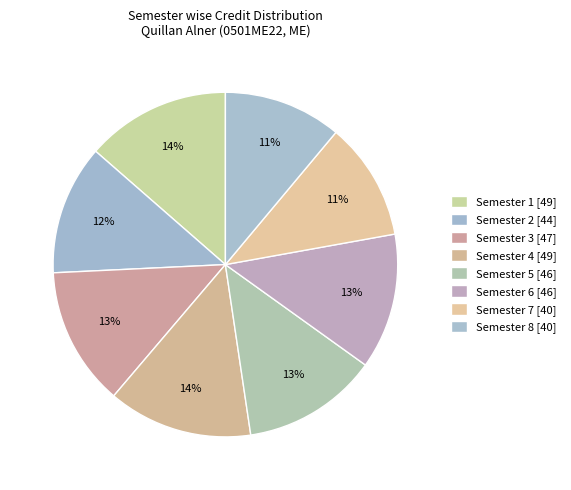

Is there a majority slice in this chart?

No